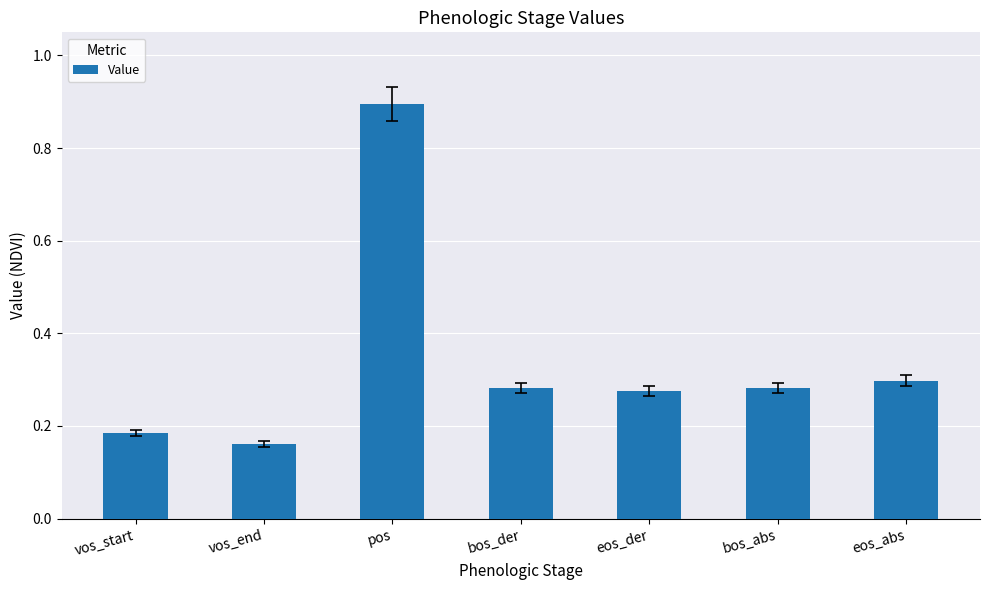

Count the values in the range 0 to 1.

7